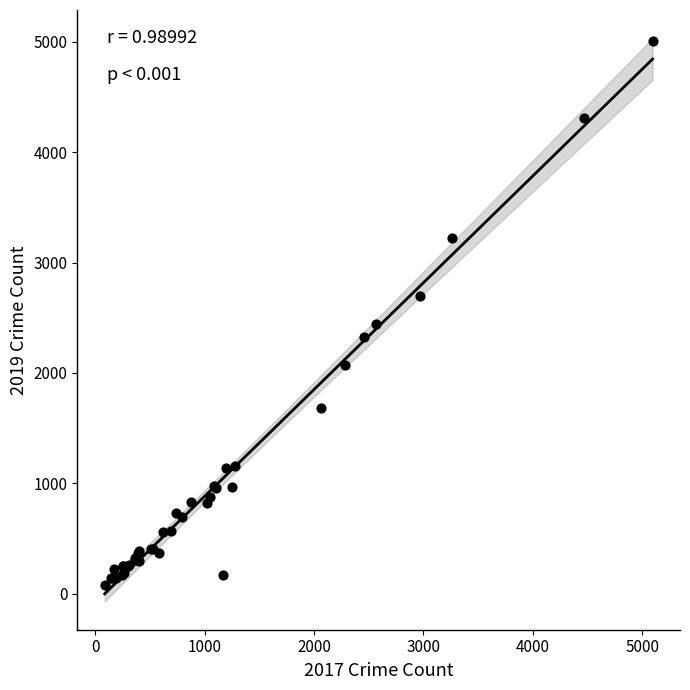

What Y value in the scatter plot is closest to 2542?

2441